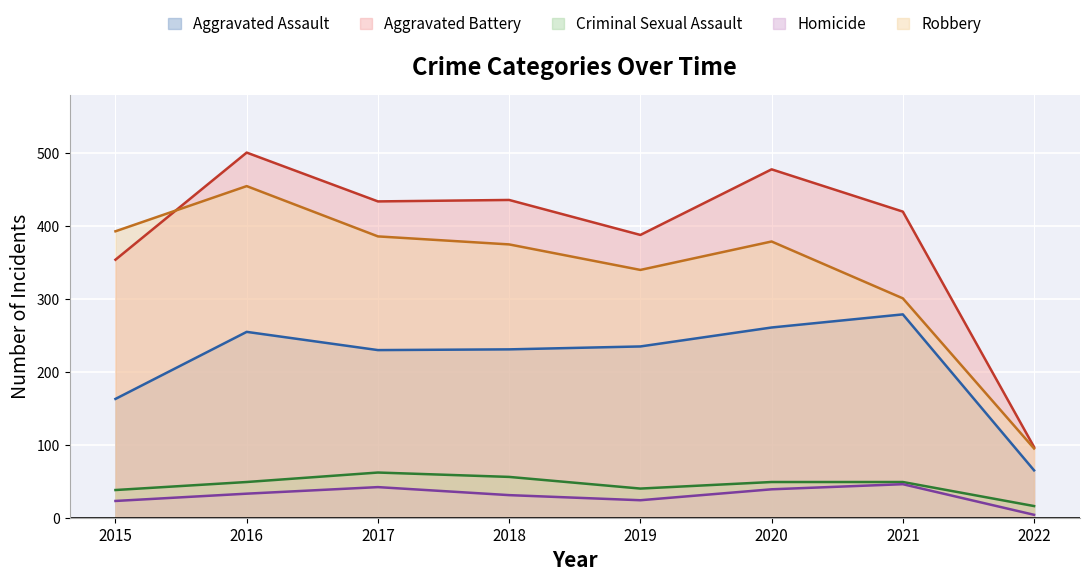

Reading left to right, transcribe all the data shown in this chart.

Aggravated Assault: 2015=163	2016=255	2017=230	2018=231	2019=235	2020=261	2021=279	2022=65
Aggravated Battery: 2015=354	2016=501	2017=434	2018=436	2019=388	2020=478	2021=420	2022=97
Criminal Sexual Assault: 2015=38	2016=49	2017=62	2018=56	2019=40	2020=49	2021=49	2022=16
Homicide: 2015=23	2016=33	2017=42	2018=31	2019=24	2020=39	2021=46	2022=4
Robbery: 2015=393	2016=455	2017=386	2018=375	2019=340	2020=379	2021=301	2022=95